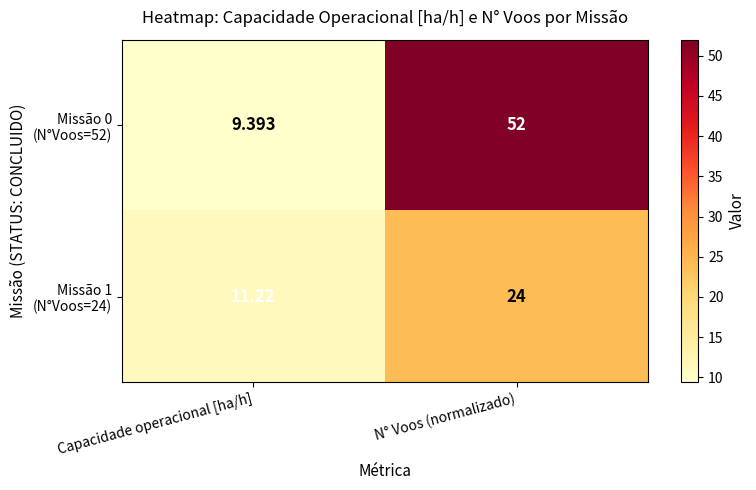

At which category is the sum across all series the highest?

N° Voos (normalizado)